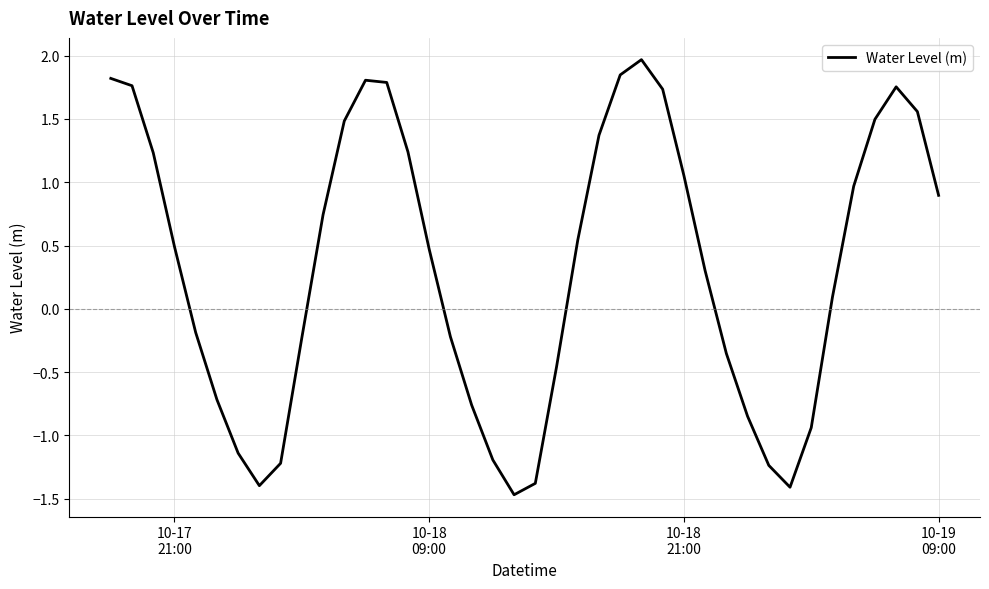

What is the greatest value displayed?

2.0